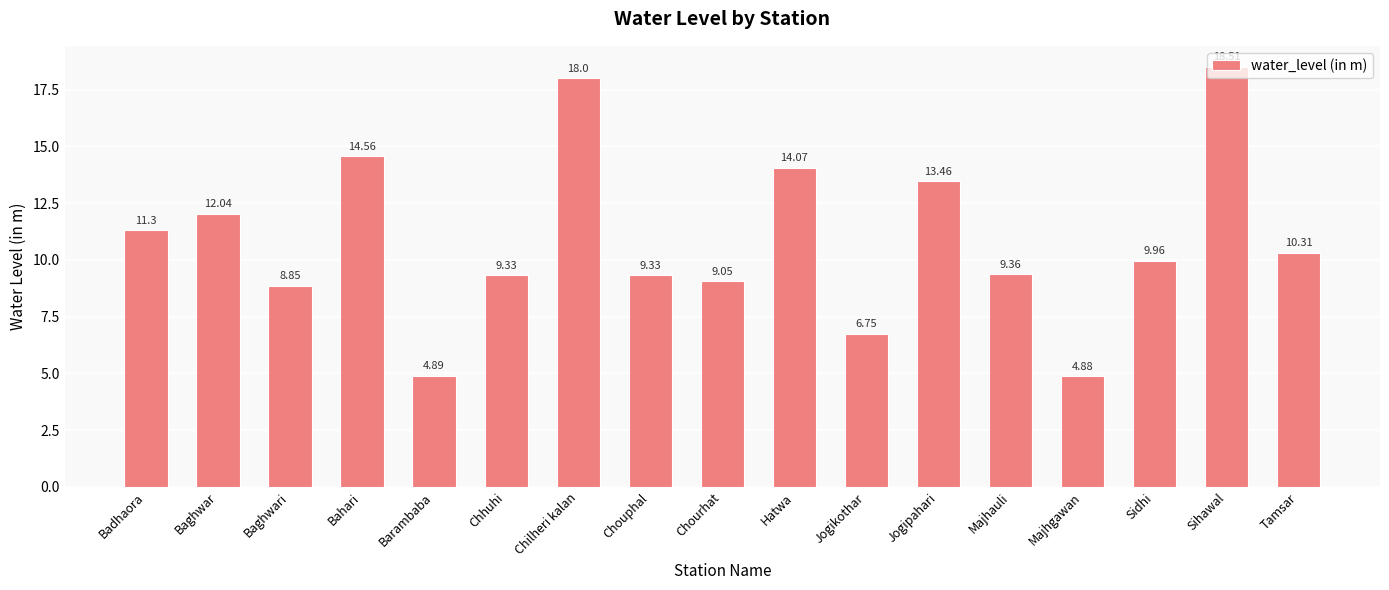

The value at Baghwar is 12.0. True or false?

True